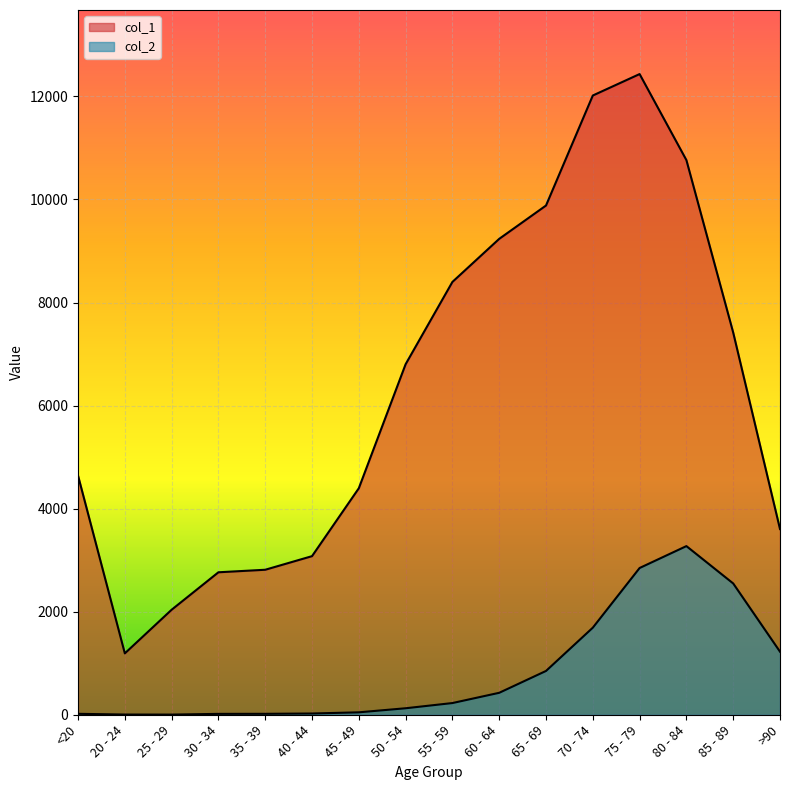

What is the label of the 15th point from the right?

20 - 24